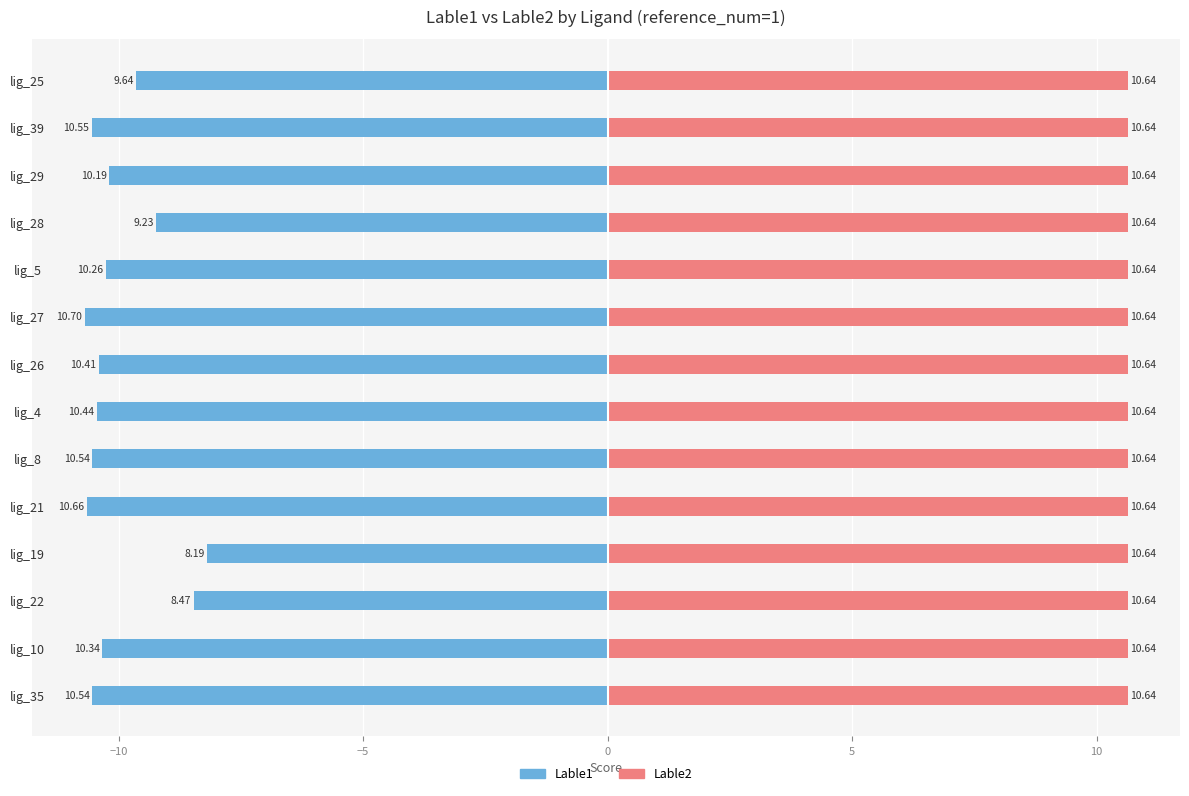

Which series changed the most between 0 and 5?

Lable1